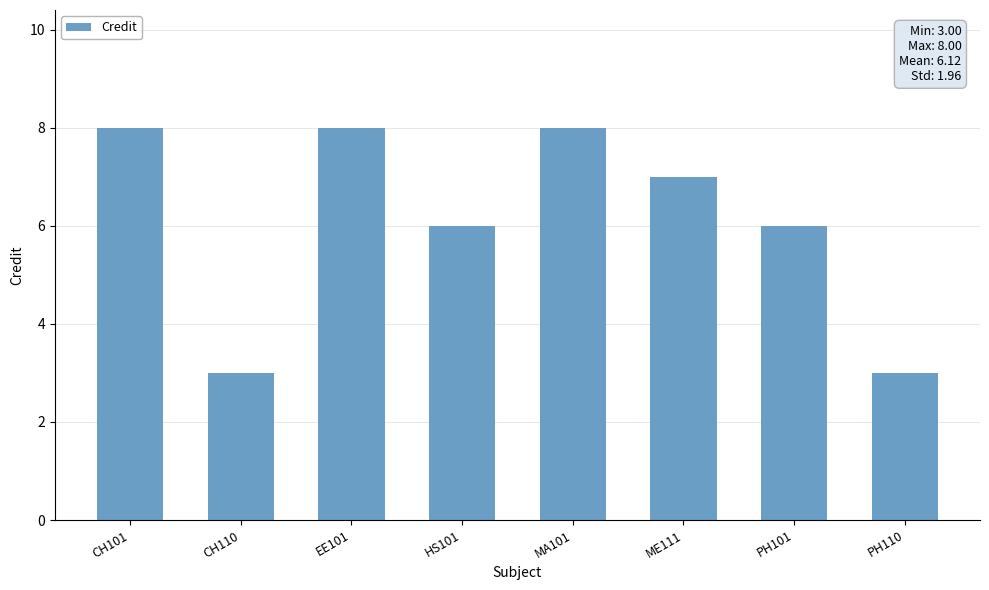

What position from the right is PH110?

1